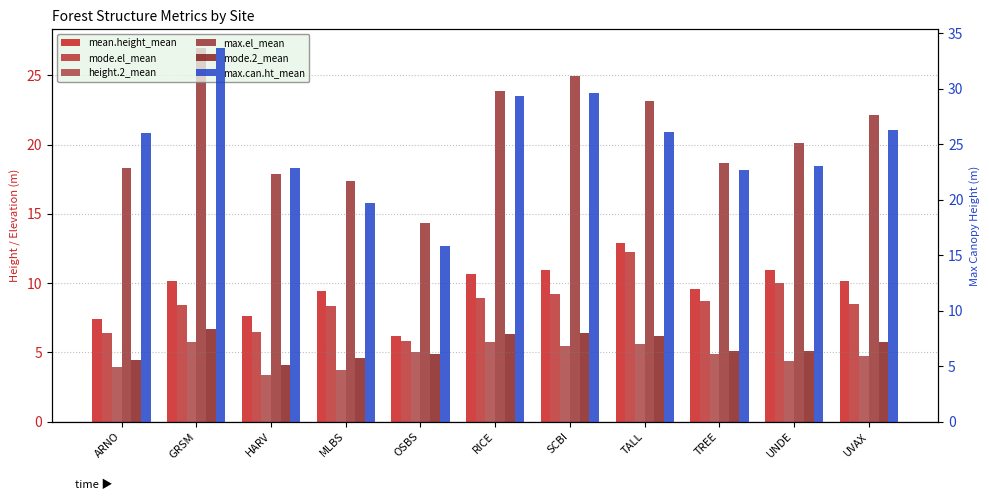

Reading left to right, what are all the values shown in this chart?

mean.height_mean: 7.4	10.1	7.6	9.4	6.1	10.6	10.9	12.9	9.6	10.9	10.2
mode.el_mean: 6.4	8.4	6.5	8.4	5.8	8.9	9.2	12.3	8.7	10.0	8.5
height.2_mean: 3.9	5.7	3.4	3.7	5.1	5.8	5.5	5.6	4.8	4.4	4.7
max.el_mean: 18.3	27.0	17.8	17.4	14.4	23.9	24.9	23.1	18.6	20.1	22.1
mode.2_mean: 4.4	6.7	4.1	4.6	4.9	6.3	6.4	6.2	5.1	5.1	5.8
max.can.ht_mean: 26.0	33.7	22.8	19.7	15.8	29.4	29.6	26.1	22.7	23.0	26.3